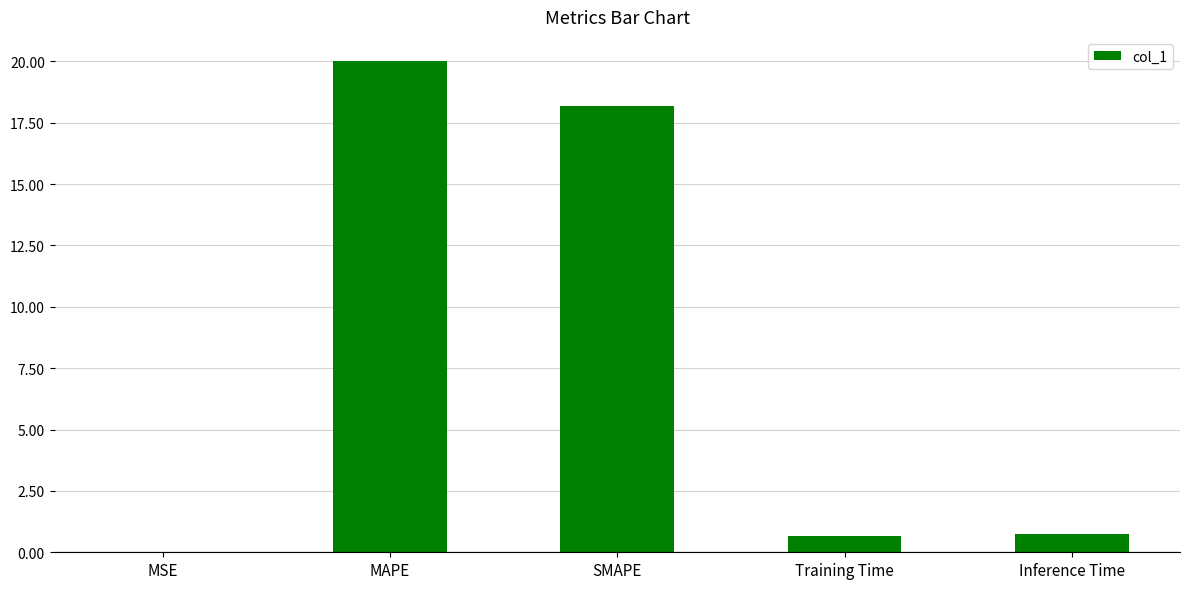

What is the approximate value at Inference Time?

0.7